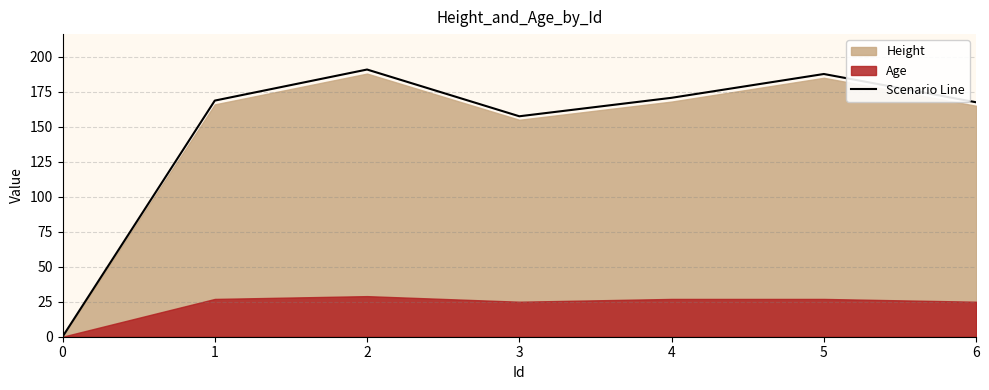

What is the average value?

149.0